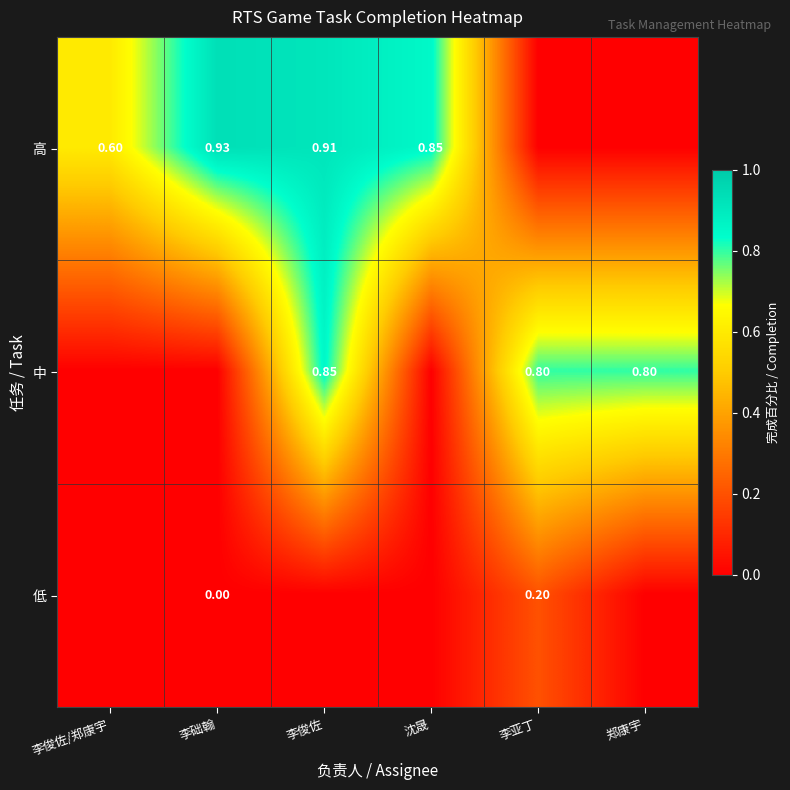

Which series changed the most between 李俊佐 and 李亚丁?

高